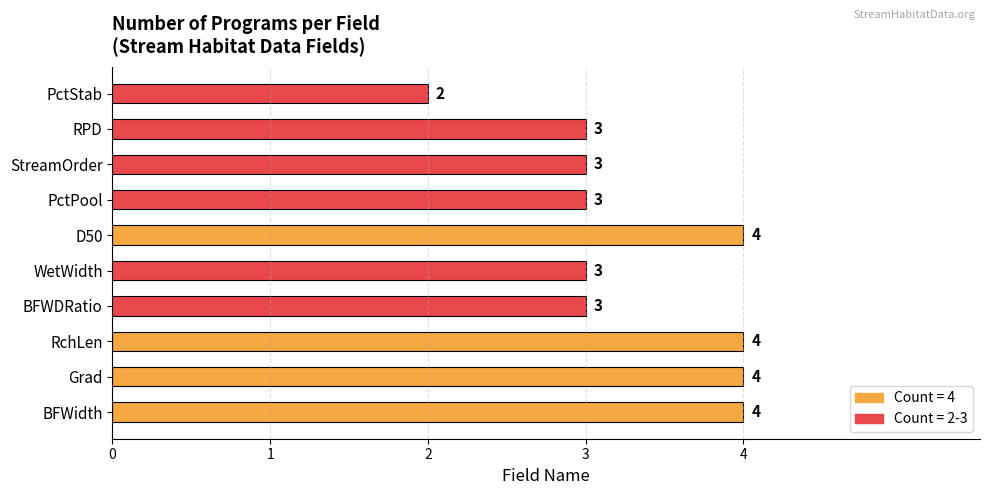

What is the sum of all values?

33